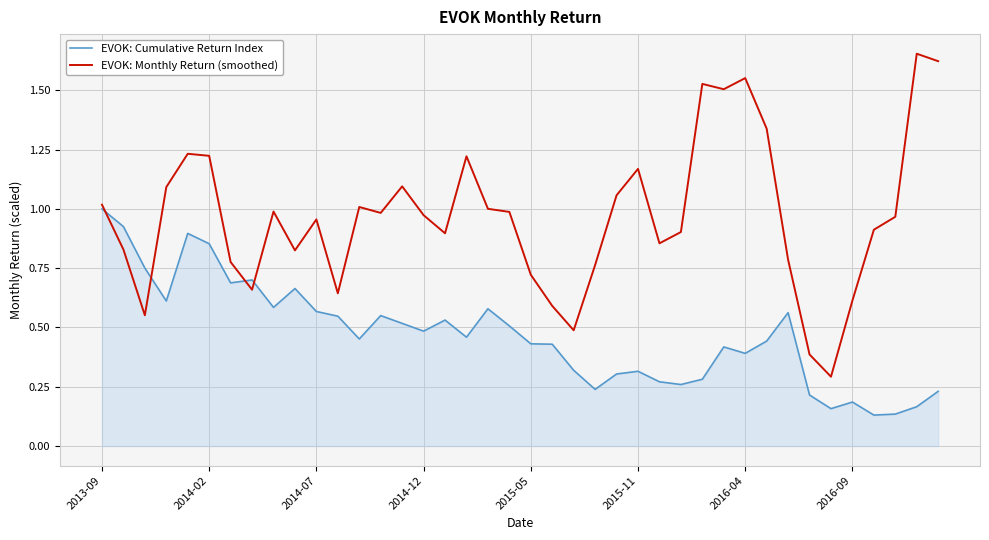

List the series in order of their overall mean, lowest first.

EVOK: Cumulative Return Index, EVOK: Monthly Return (smoothed)